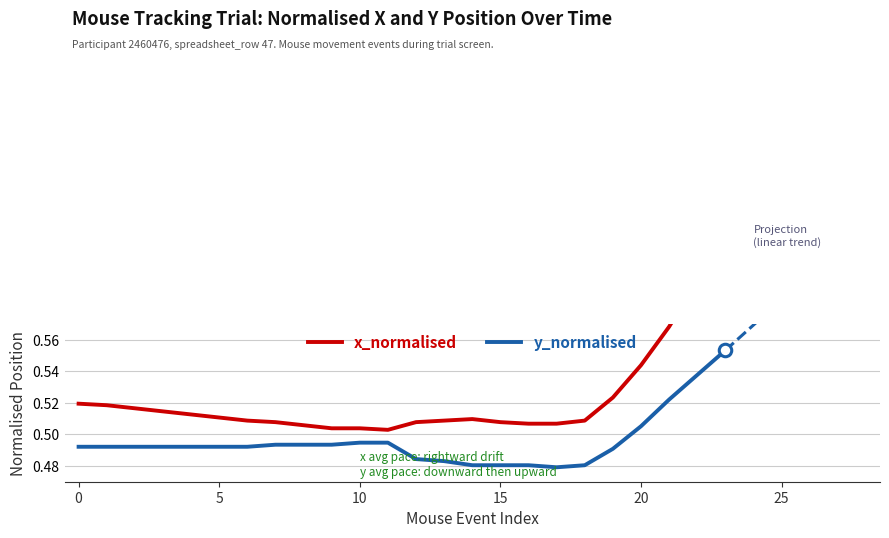

What is the lowest value of the x_normalised series?

0.5